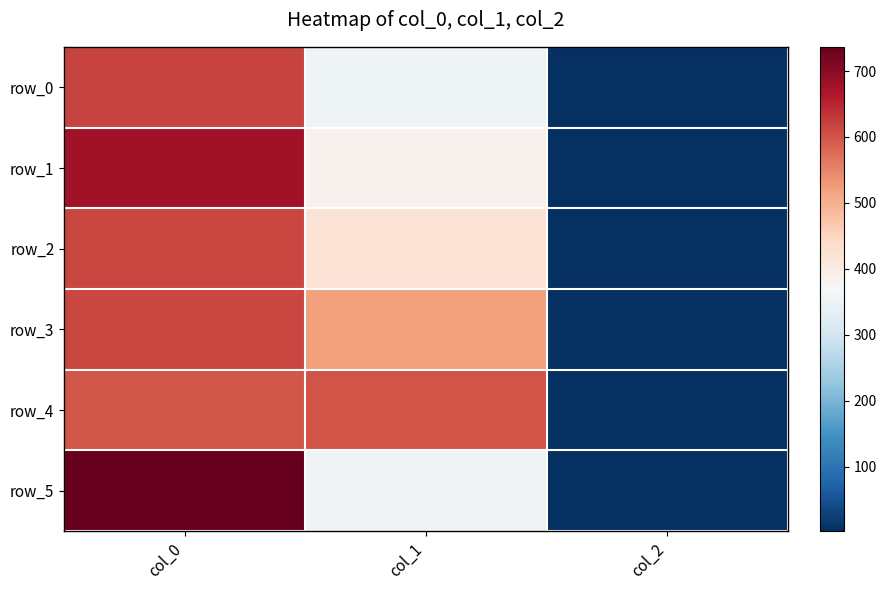

How many data points in row_3 are less than 519?

1